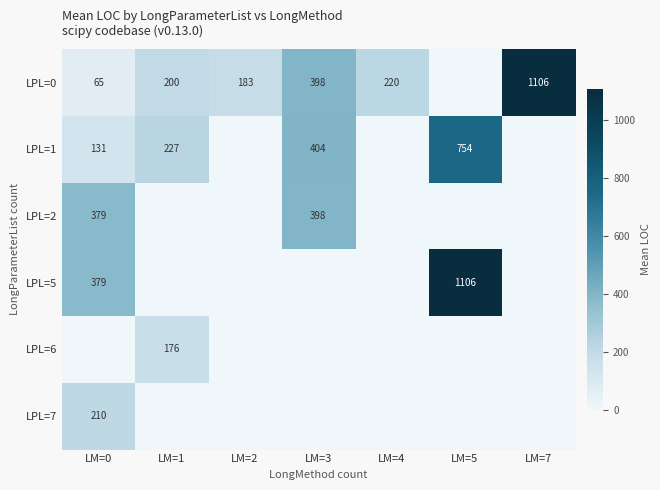

Count the number of categories in the chart.

7